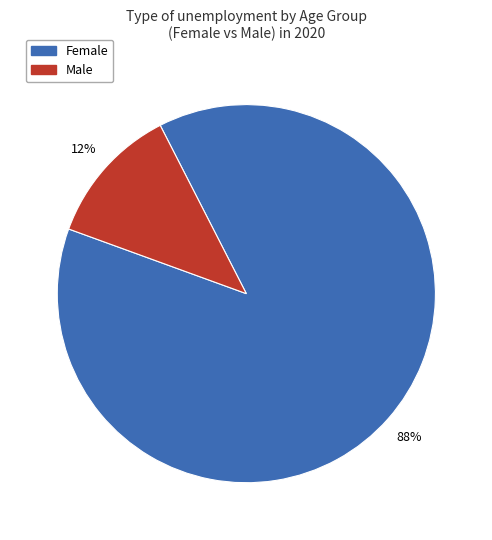

To the nearest percent, what is the average slice percentage?

50%